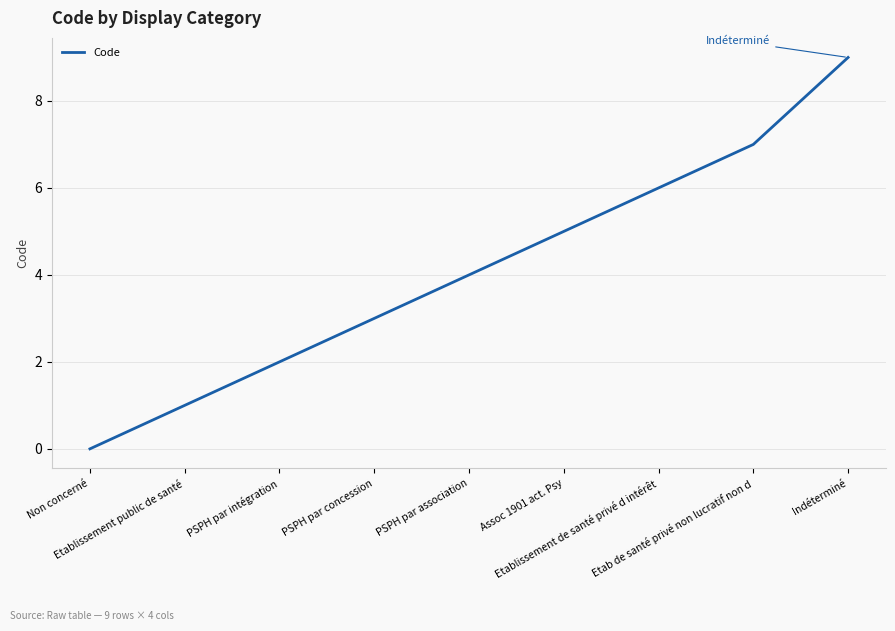

What is the difference between the maximum and minimum values?

9